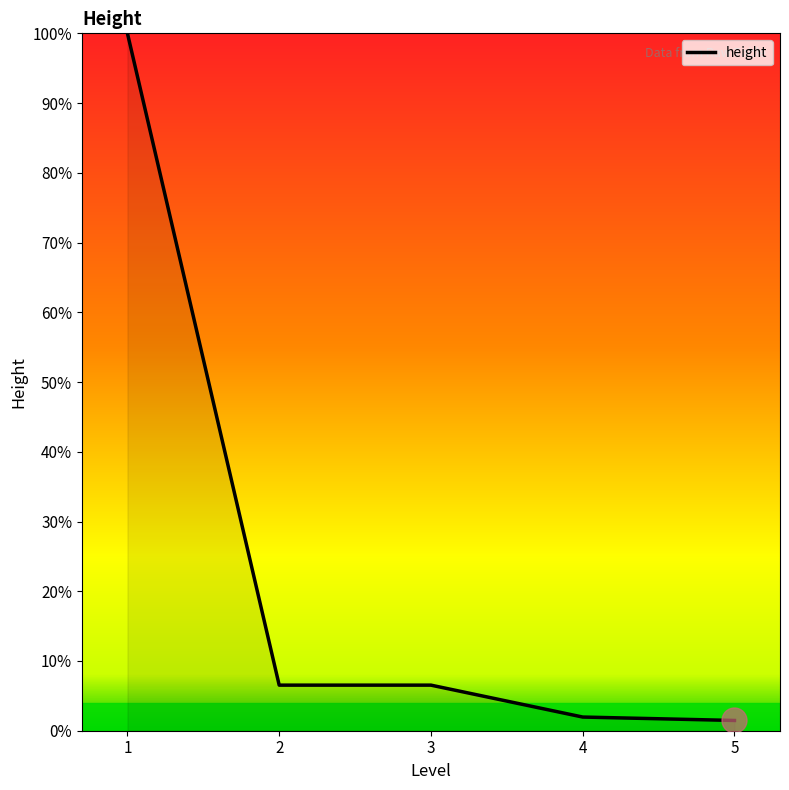

What is the ratio of the value at 4 to the value at 3?

0.3